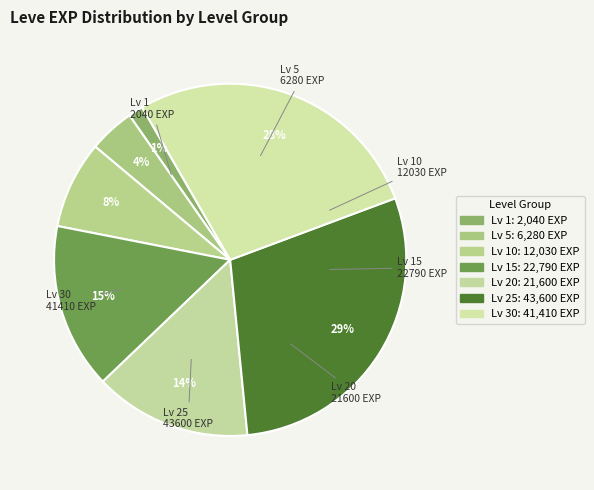

Does Lv 5 account for over 50% of the chart?

No